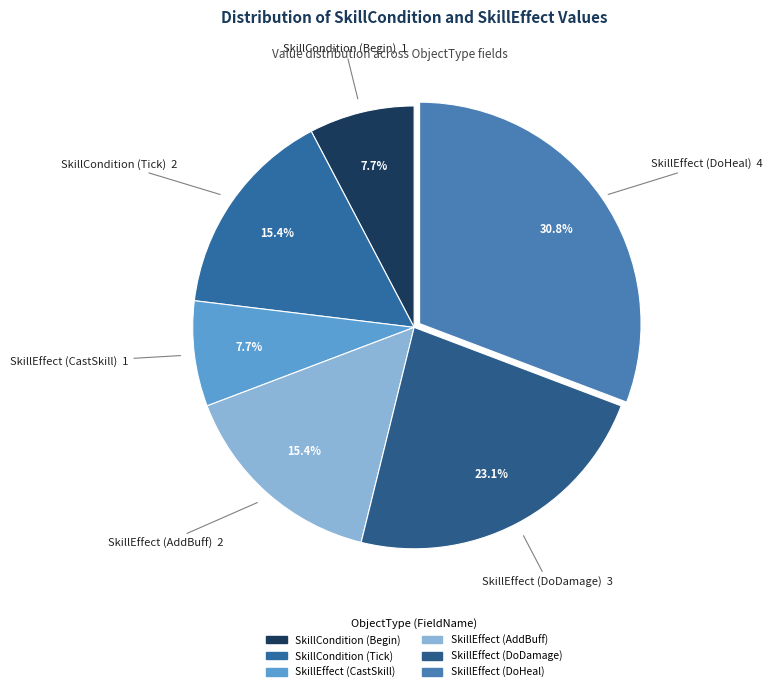

How many segments does this pie chart have?

6